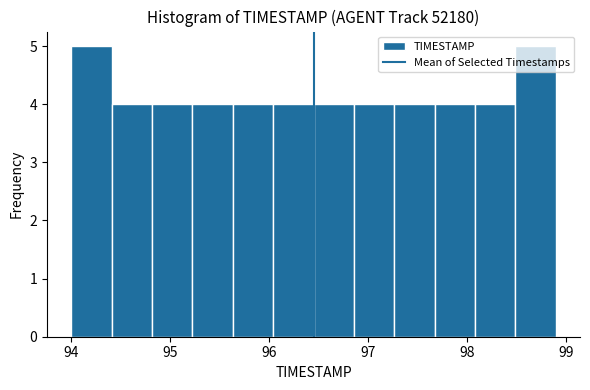

Reading left to right, list every bar in this chart as the range it spans on the x-axis followed by its height. Neither the bar edges nor the heights are printed on the chart, so give them approximately, as read against the axes.

94.0 to 94.4: 5
94.4 to 94.8: 4
94.8 to 95.2: 4
95.2 to 95.6: 4
95.6 to 96.0: 4
96.0 to 96.5: 4
96.5 to 96.9: 4
96.9 to 97.3: 4
97.3 to 97.7: 4
97.7 to 98.1: 4
98.1 to 98.5: 4
98.5 to 98.9: 5